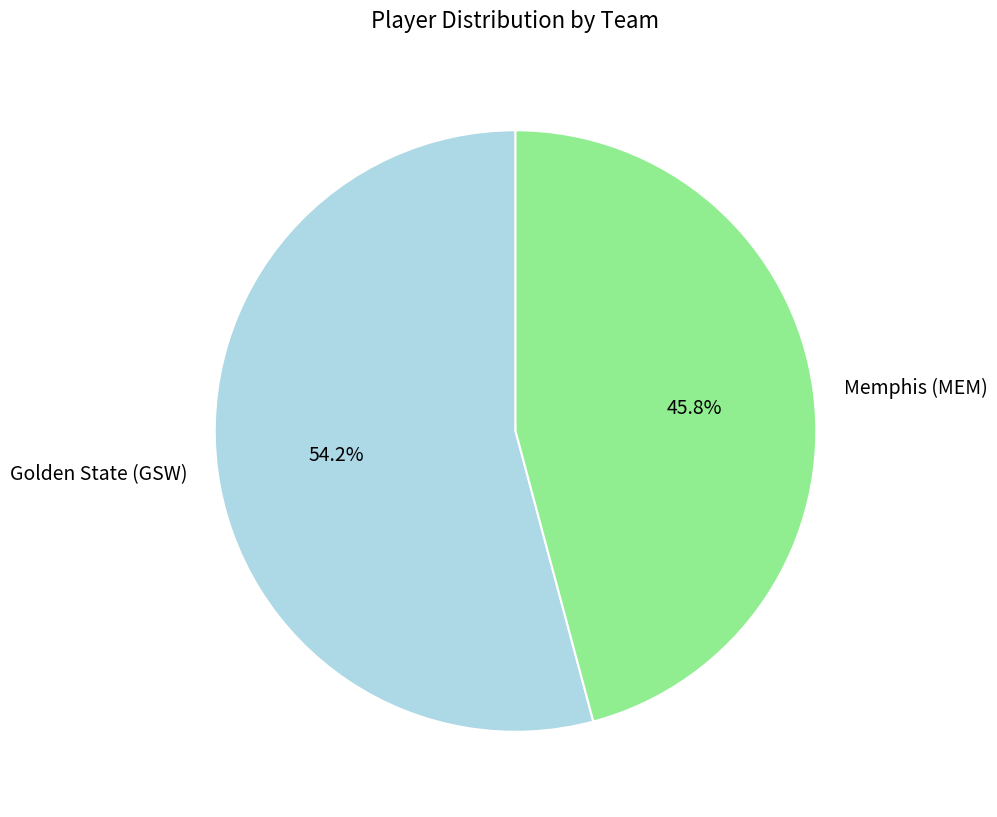

How many slices are in this pie chart?

2